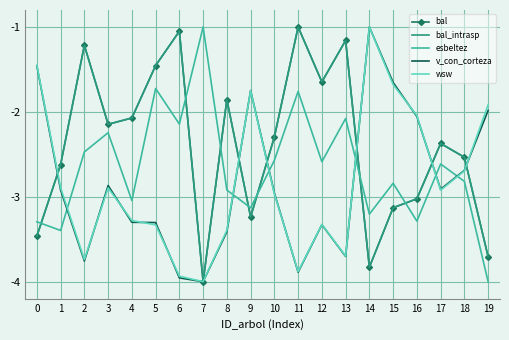

The wsw series shows -2.9 at 1. True or false?

True